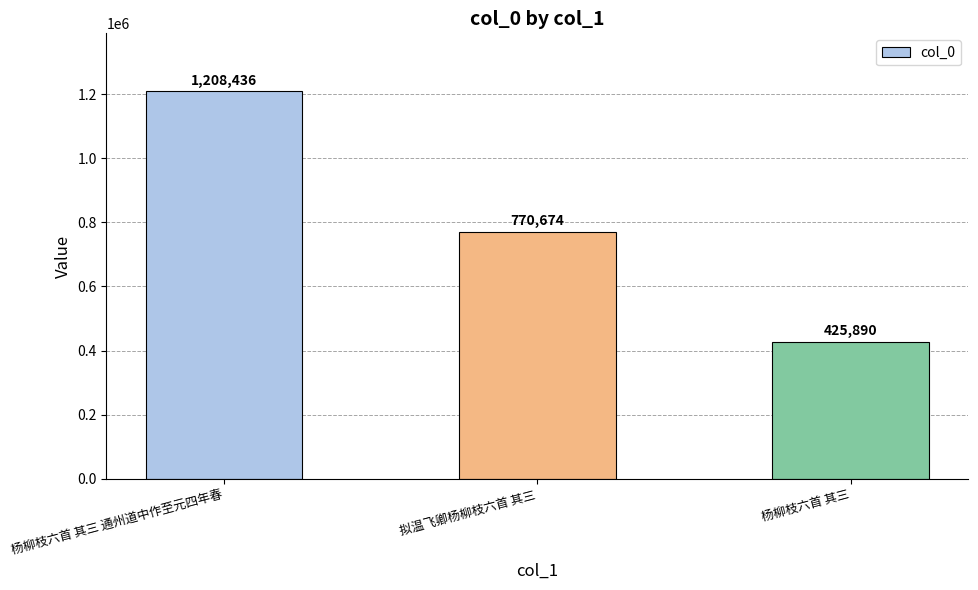

What is the label of the 3rd bar from the right?

杨柳枝六首 其三 通州道中作至元四年春